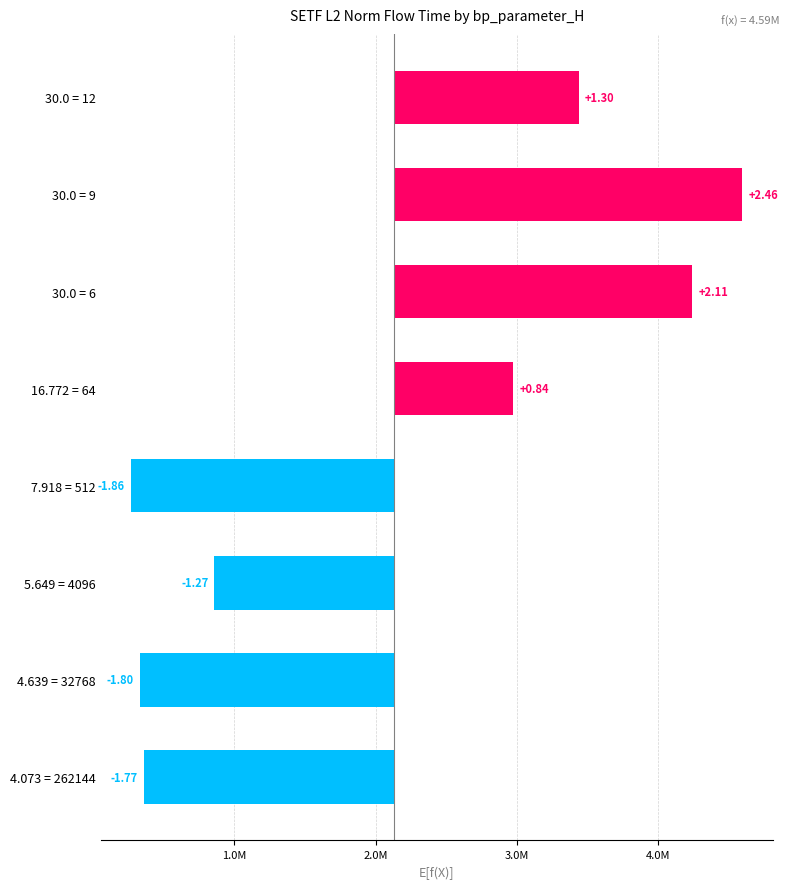

The value at 7.918 = 512 is -1862610.3. True or false?

True